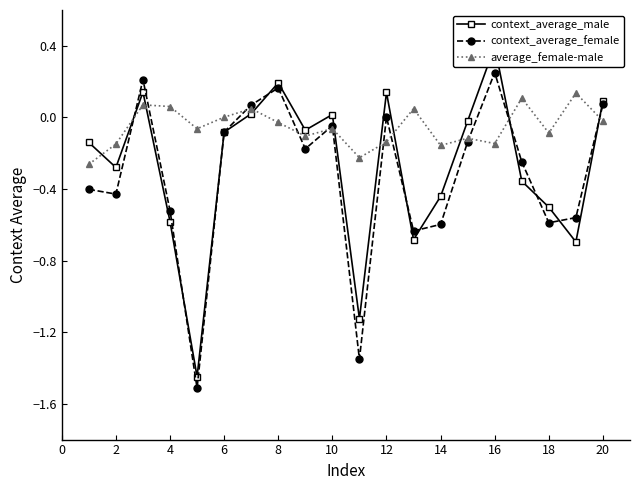

The value of context_average_female at 16 is 0.1. True or false?

False